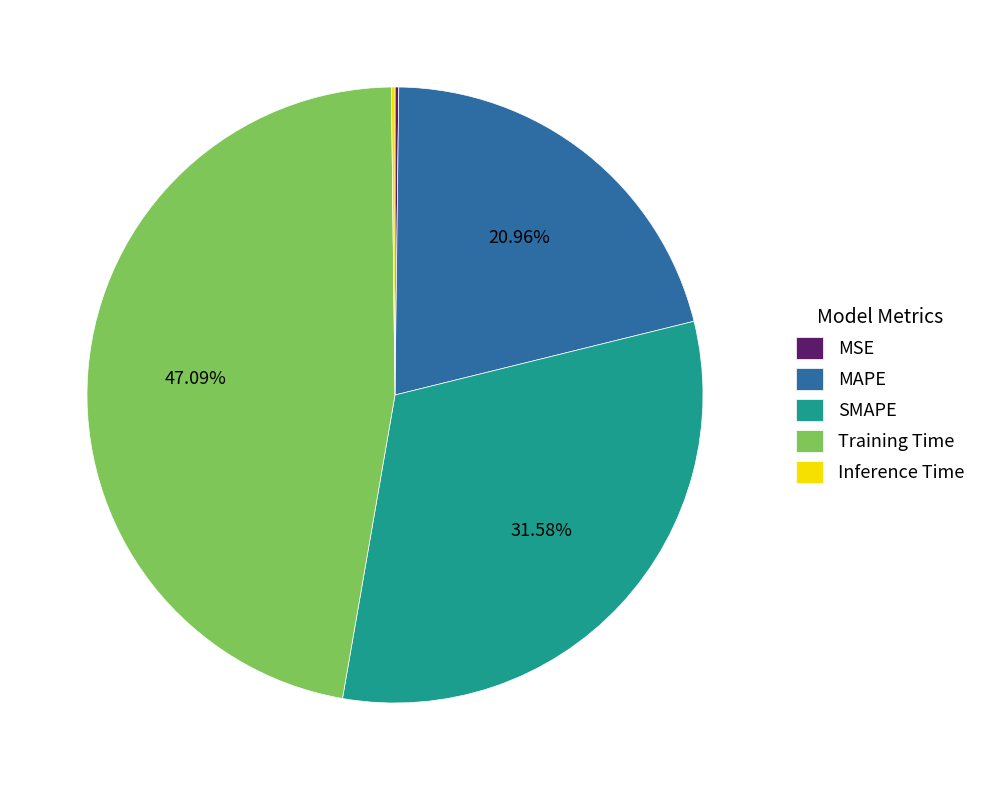

To the nearest percent, what portion does SMAPE represent?

32%